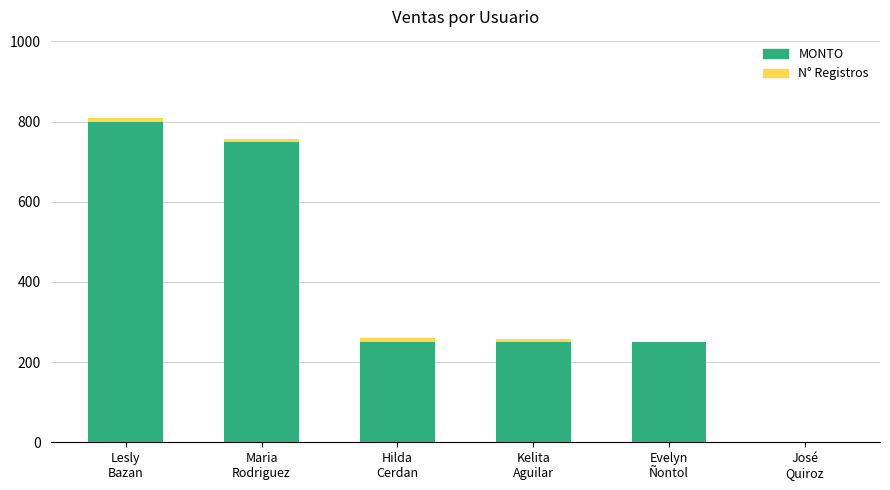

How many data points does each series have?

6